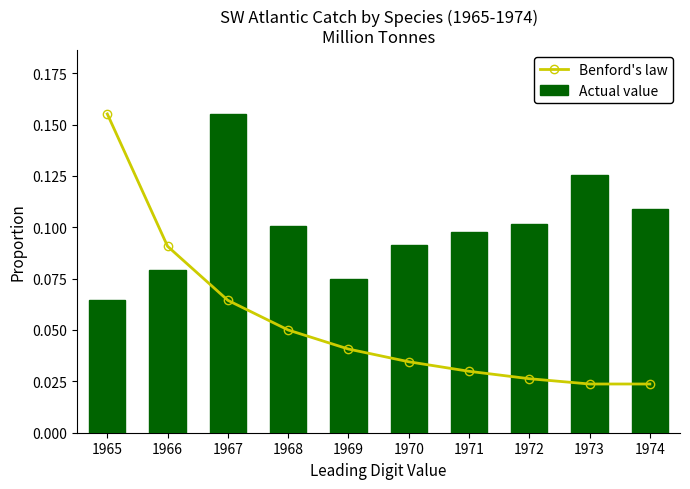

What is the difference between the second highest and second lowest values in the Actual value series?

0.1